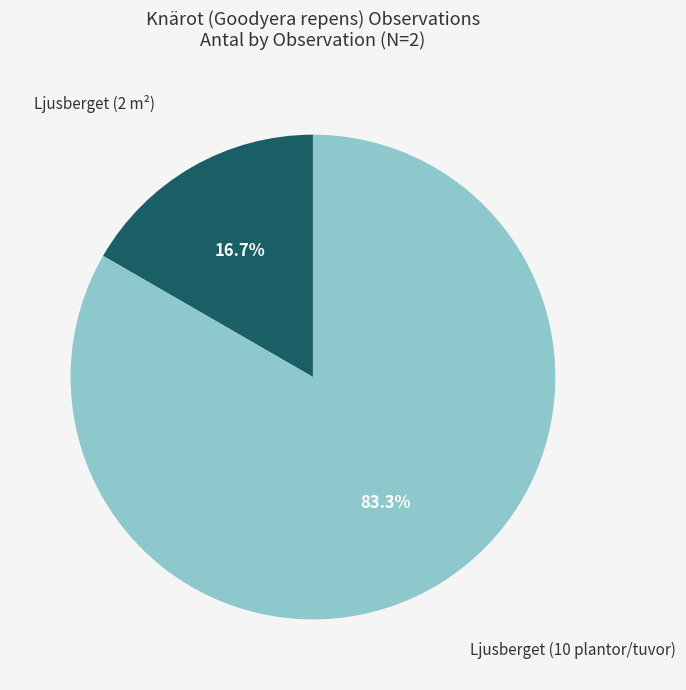

To the nearest percent, what is the average slice percentage?

50%